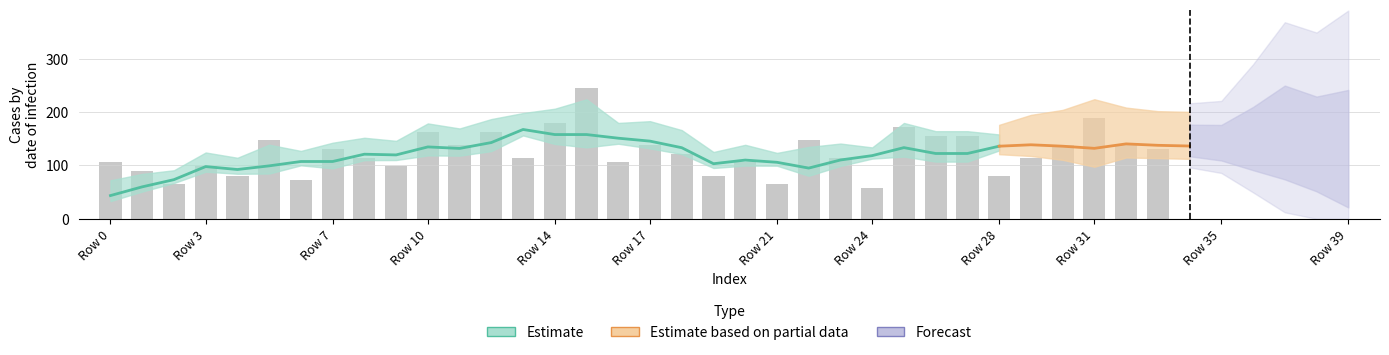

Which has a higher value, 19 or 1?

1